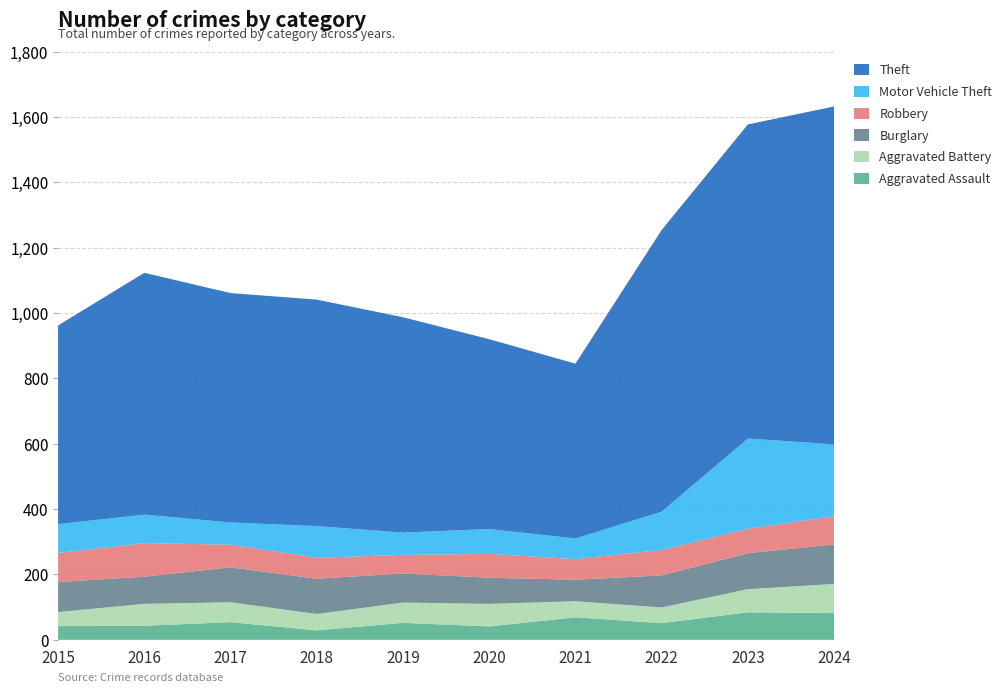

Reading right to left, transcribe all the data shown in this chart.

Aggravated Assault: 82	84	51	69	41	52	29	54	43	42
Aggravated Battery: 89	71	48	49	69	62	50	61	67	43
Burglary: 121	110	98	66	80	89	108	107	83	92
Robbery: 86	75	78	63	73	57	64	69	103	89
Motor Vehicle Theft: 220	276	117	63	76	68	97	68	87	88
Theft: 1034	961	862	535	581	659	693	702	740	608